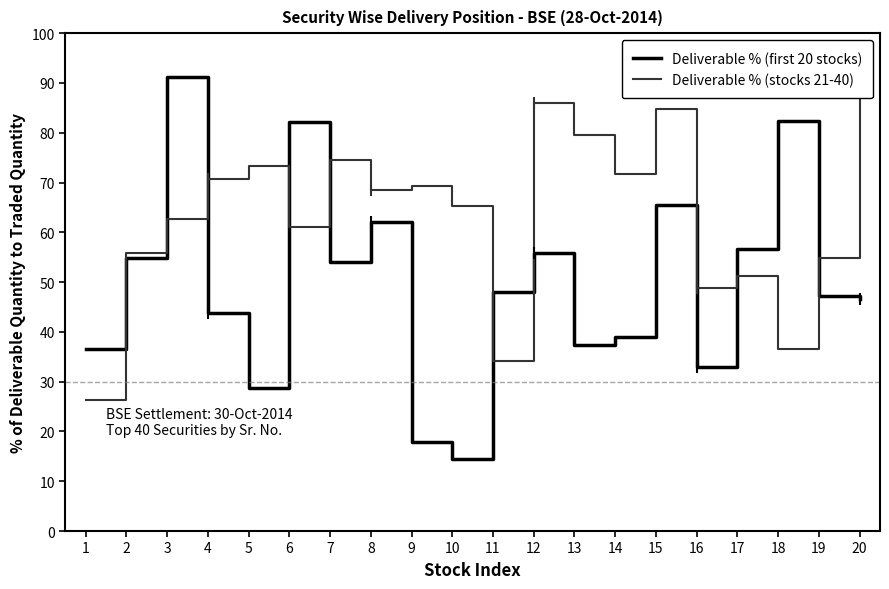

What is the highest value of the Deliverable % (stocks 21-40) series?

91.1